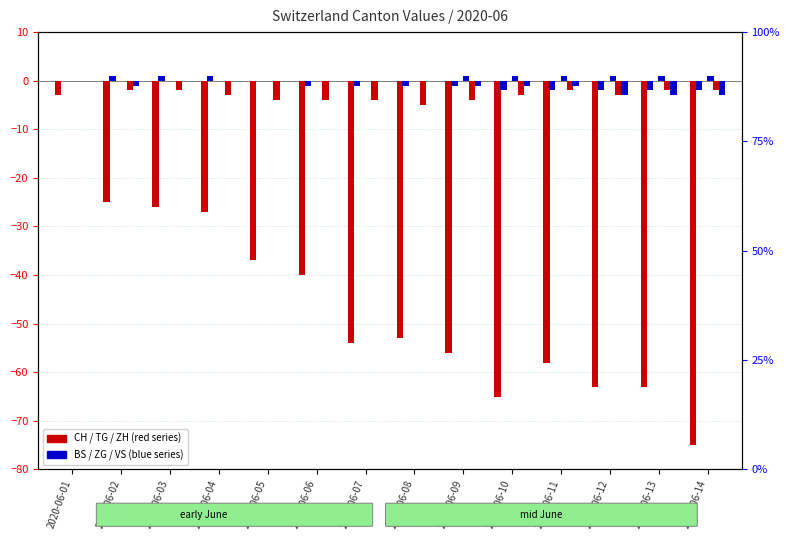

How many bars are there in total?

84